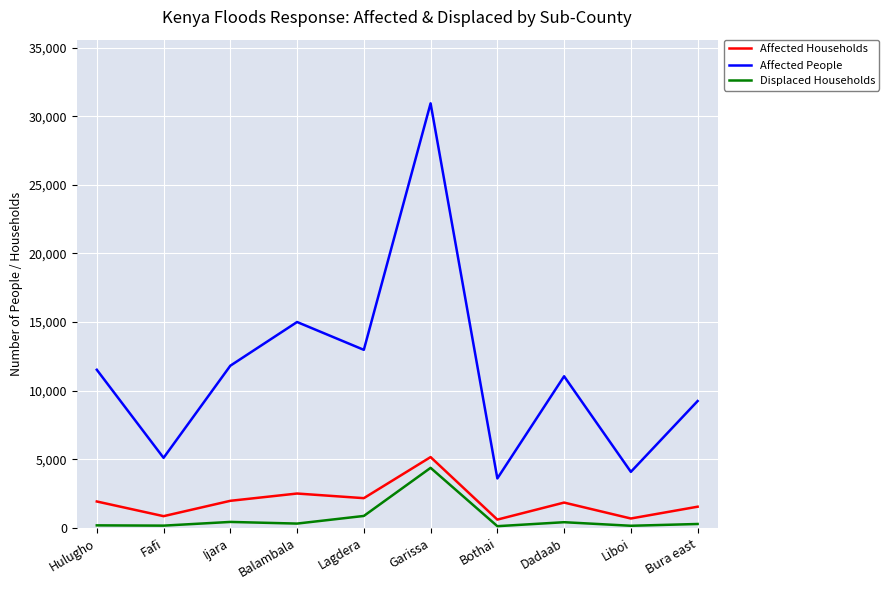

What is the difference between the maximum and second lowest values in the Affected Households series?

4476